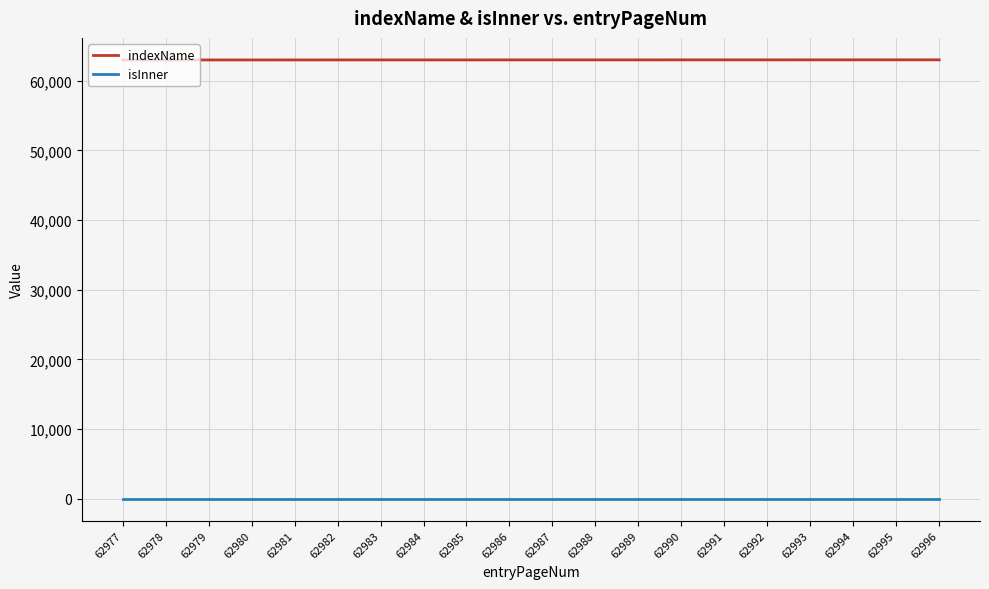

True or false: indexName and isInner cross at least once.

False